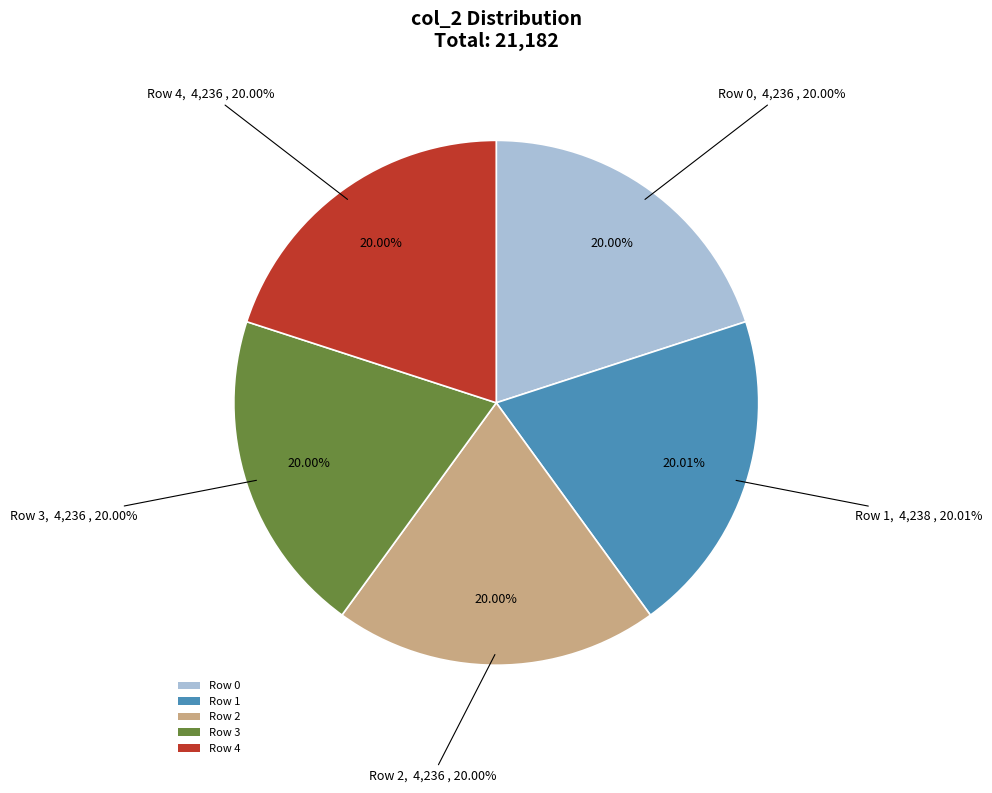

Is it true that 3 is 31% of the pie?

False